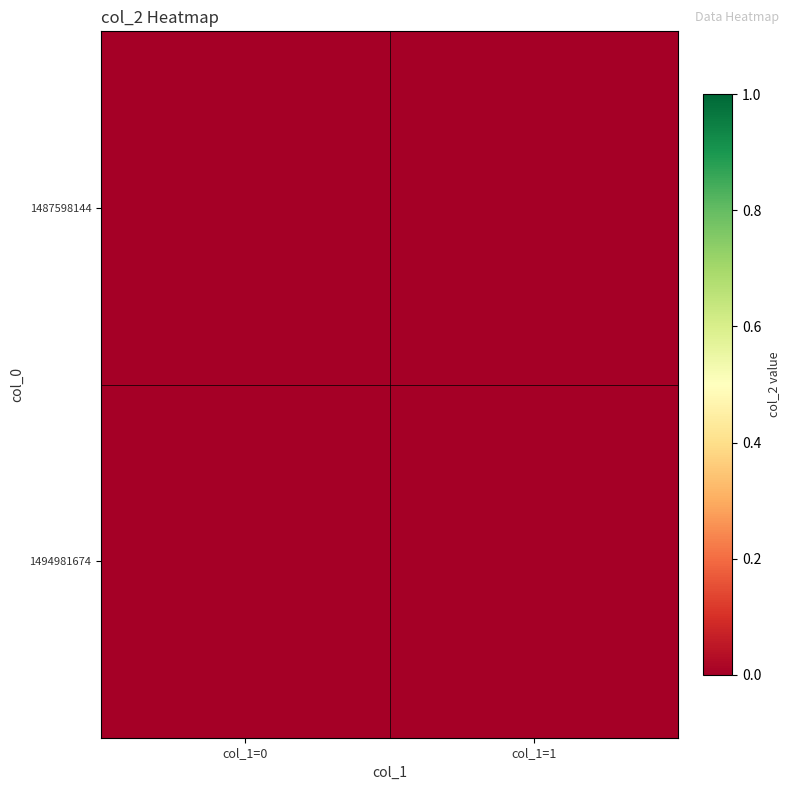

The 1487598144 series shows 0 at col_1=0. True or false?

True